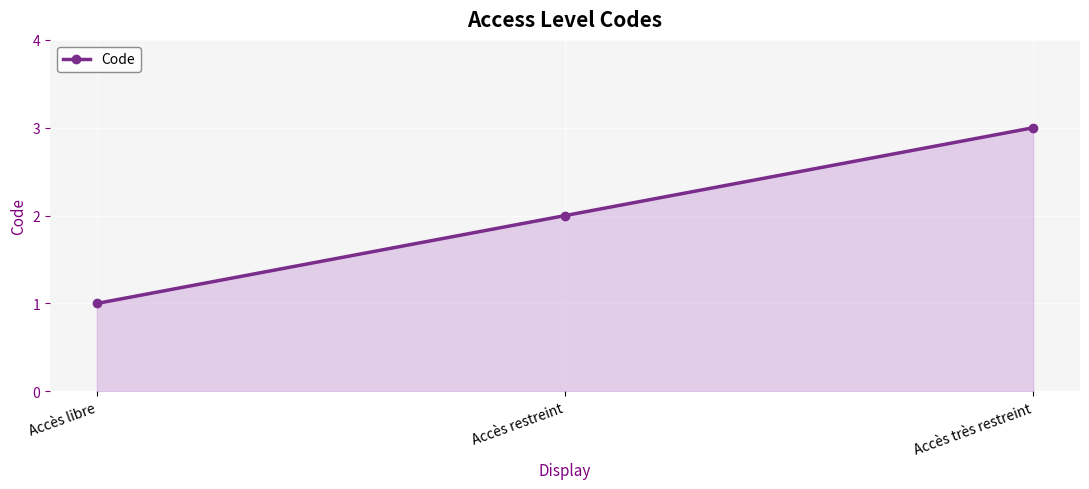

Which label corresponds to the smallest value in the chart?

Accès libre